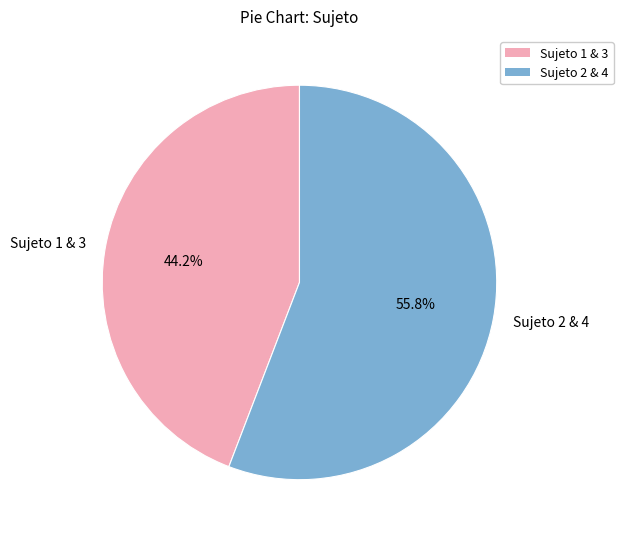

Do Sujeto 2 & 4 and Sujeto 1 & 3 together represent more than half of the pie?

Yes